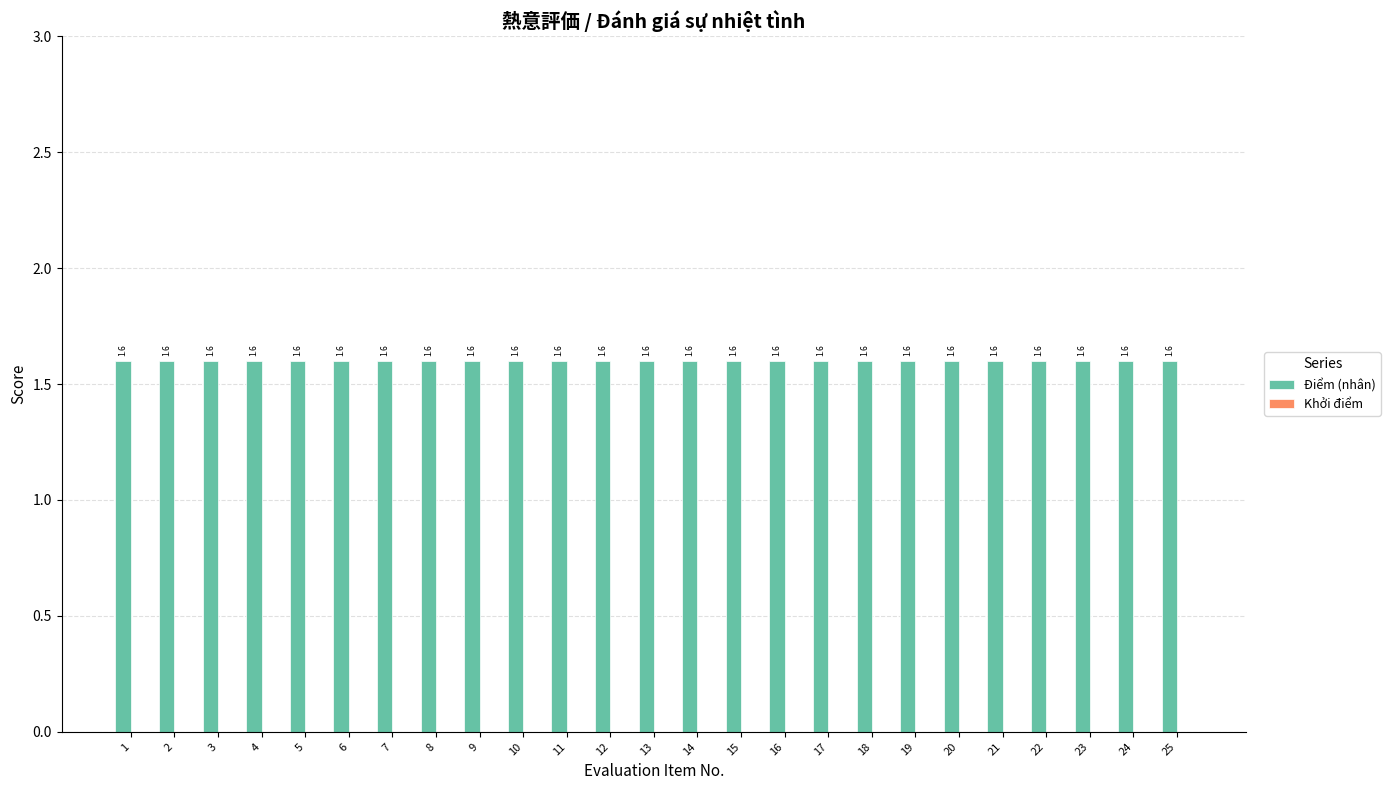

What is the average value of the Điểm (nhân) series?

1.6